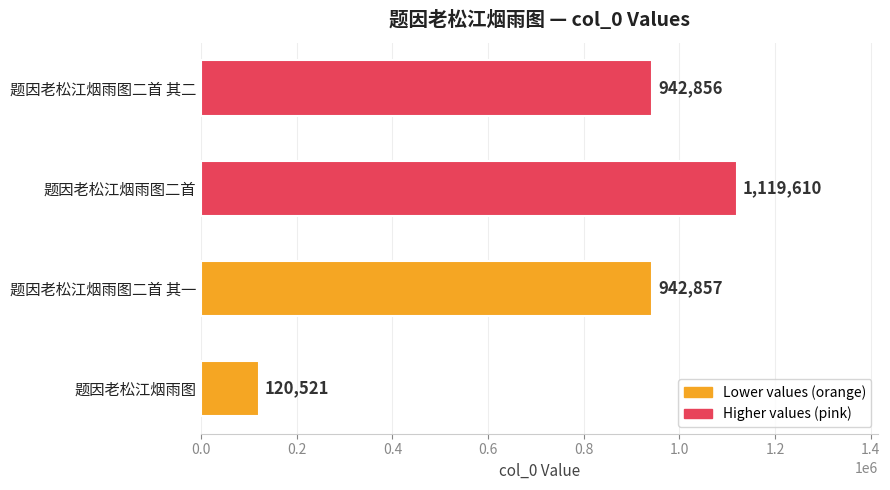

What is the ratio of the value at 题因老松江烟雨图二首 其一 to the value at 题因老松江烟雨图?

7.8